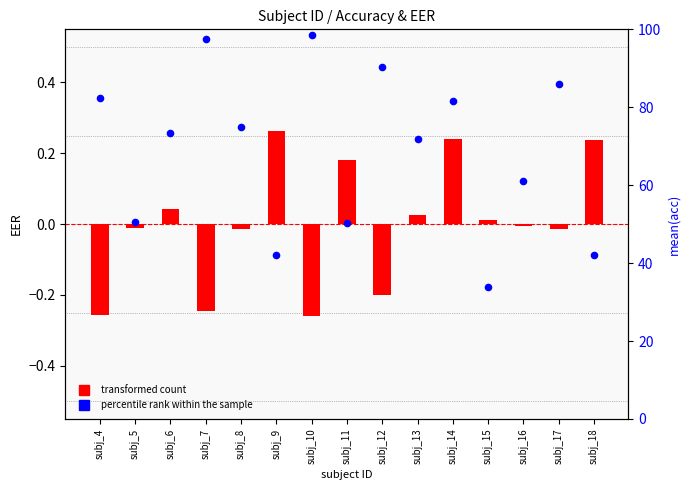

Which series contains the lowest Y value?

transformed count